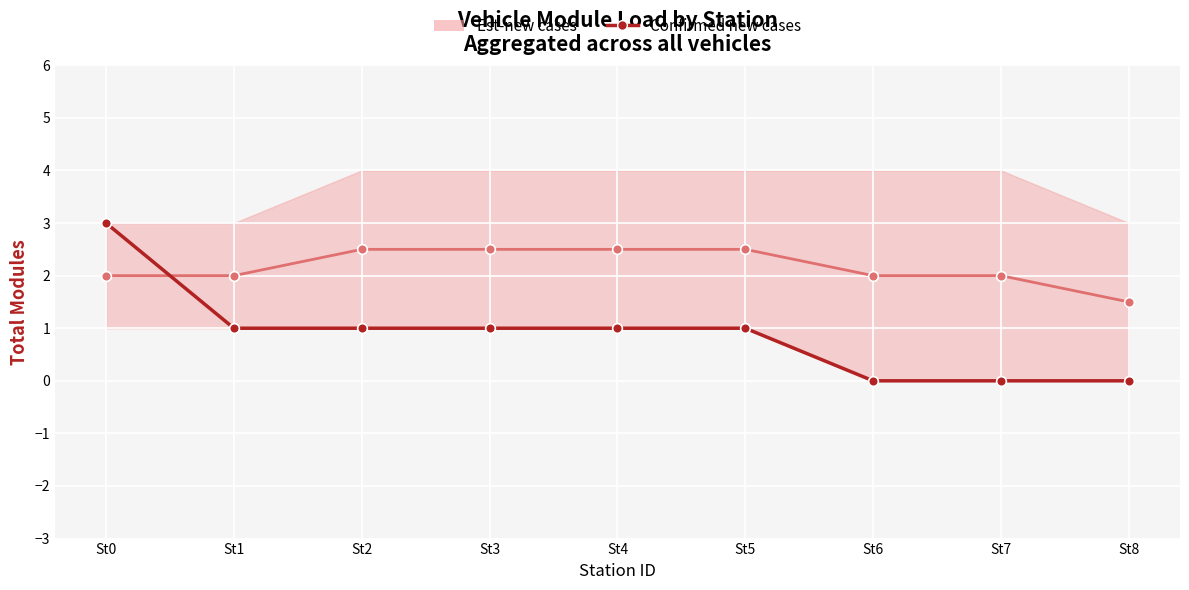

What is the value of the Est-new cases point at the 1st from the left?

2.0